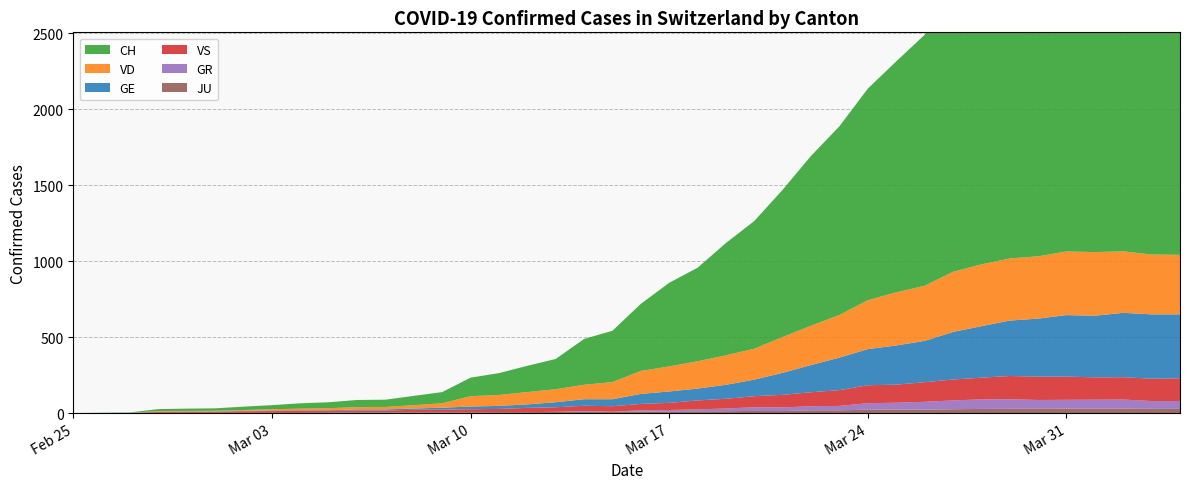

Reading left to right, what are all the values shown in this chart?

CH: 0	1	2	13	15	16	22	27	35	39	47	48	61	74	122	144	173	199	302	338	442	551	616	740	841	970	1119	1243	1394	1521	1653	1833	1923	2037	2177	2250	2327	2388	2362	2348
GE: 0	1	1	2	3	3	3	4	4	5	7	7	9	13	18	20	23	33	43	46	66	75	78	92	109	145	179	214	238	258	272	313	339	365	382	405	406	424	424	421
GR: 0	0	0	0	0	0	0	0	0	0	0	0	0	0	0	0	0	0	6	0	9	9	13	18	24	24	27	29	43	45	52	58	63	63	58	58	59	60	51	52
JU: 0	0	1	1	1	1	1	1	1	2	5	5	5	5	5	6	6	8	8	9	9	11	11	12	14	13	18	18	22	23	22	25	27	28	28	29	29	29	28	27
VD: 0	0	0	4	4	4	6	8	11	14	15	16	22	29	68	72	81	86	95	113	151	165	180	194	204	236	259	281	322	350	363	396	407	409	410	419	419	405	394	392
VS: 0	0	0	6	6	7	10	12	13	11	12	12	16	17	20	21	28	30	34	36	42	47	59	64	73	83	92	104	118	119	129	138	143	153	154	153	147	147	147	150